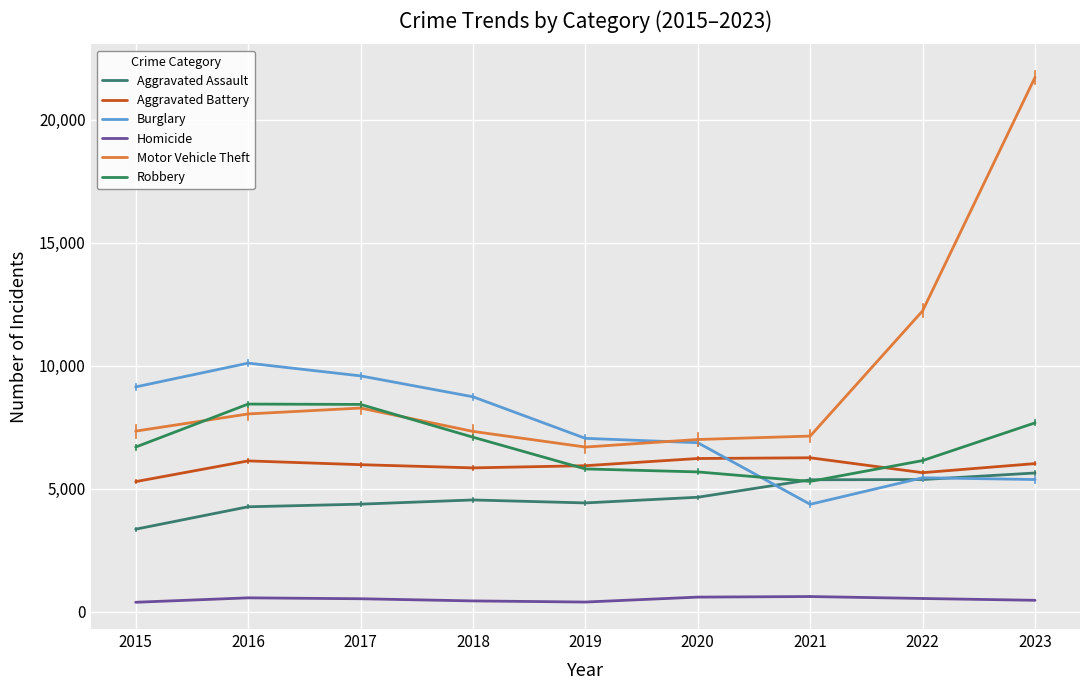

How many times do Robbery and Aggravated Battery cross each other?

2